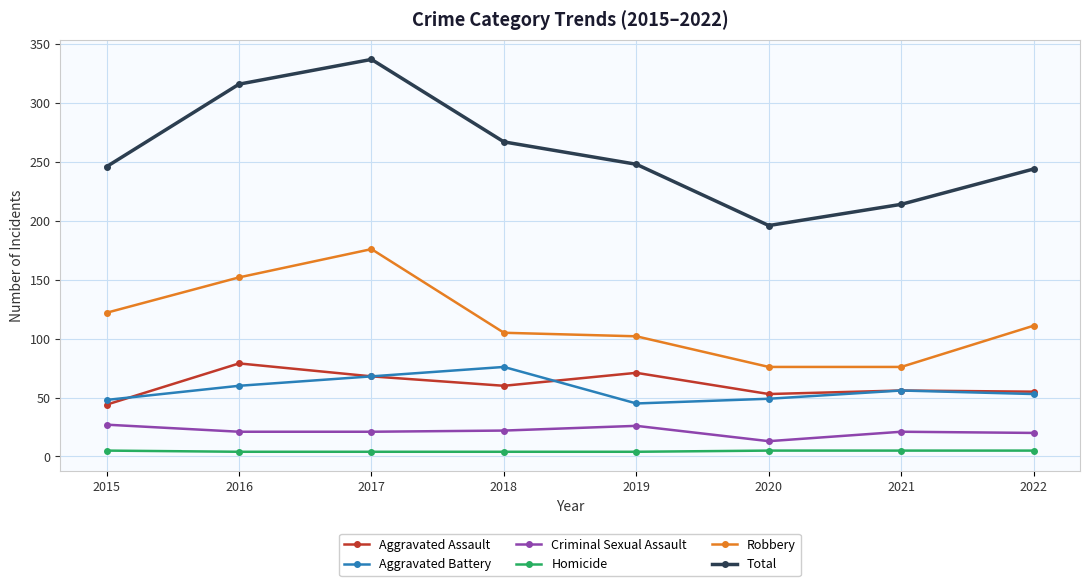

Does the chart display data point markers on the line(s)?

Yes